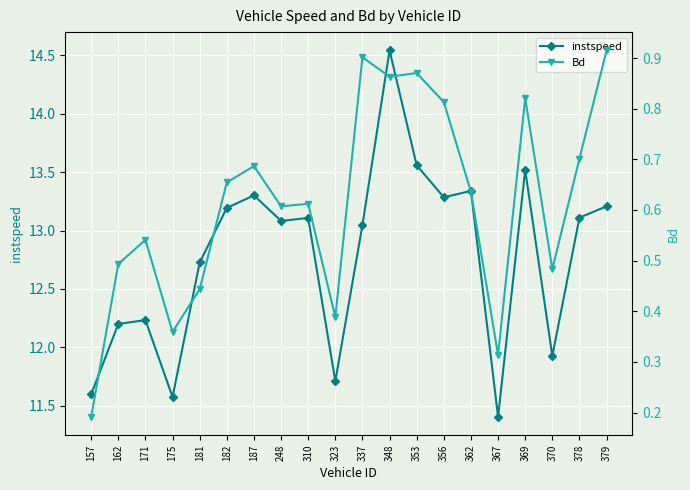

Which category has the highest value across all series?

348